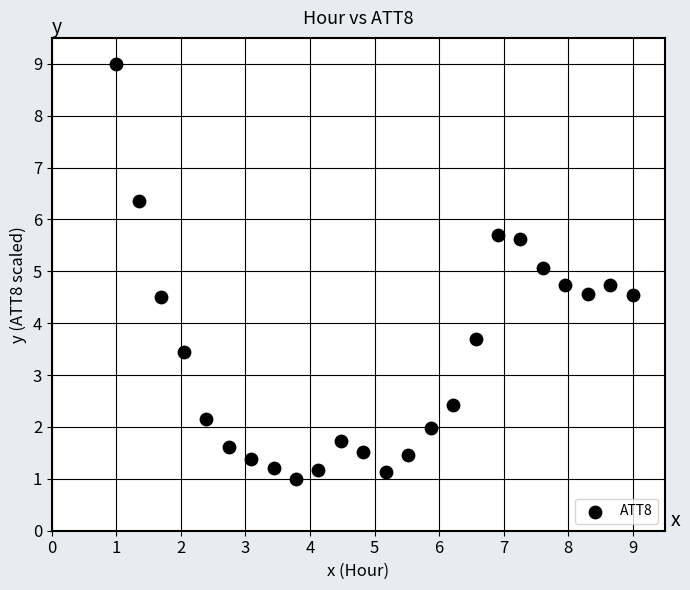

What is the range of Y values (max minus min)?

8.0